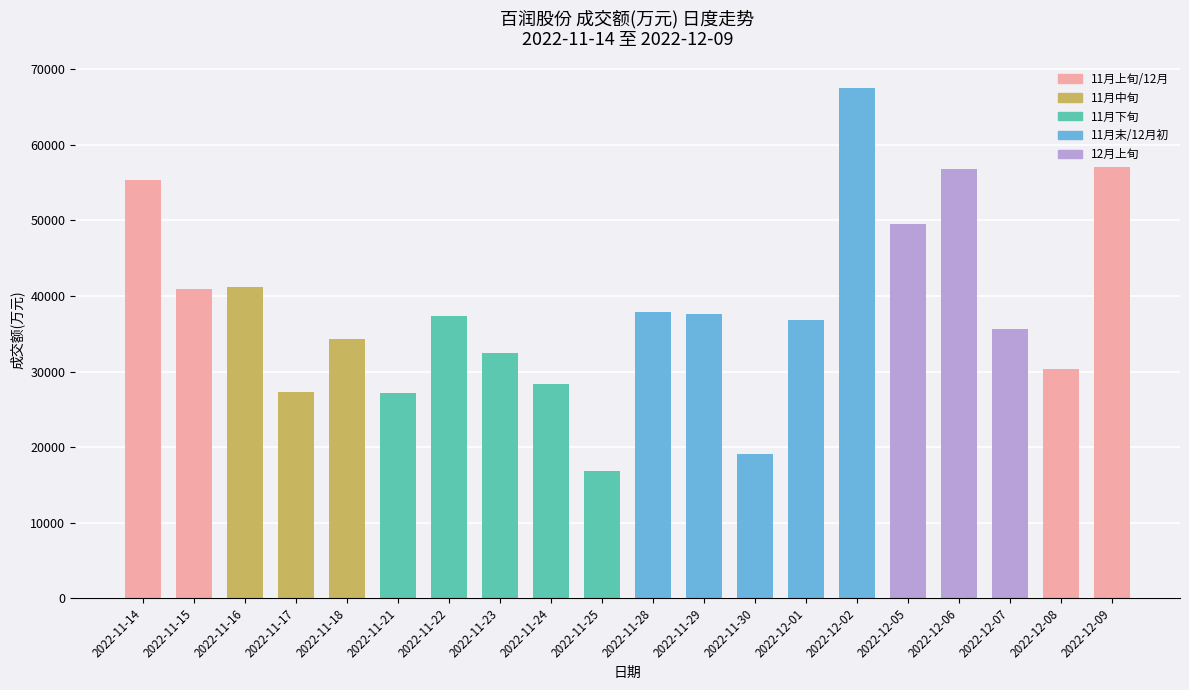

What is the label of the 13th bar from the left?

2022-11-30